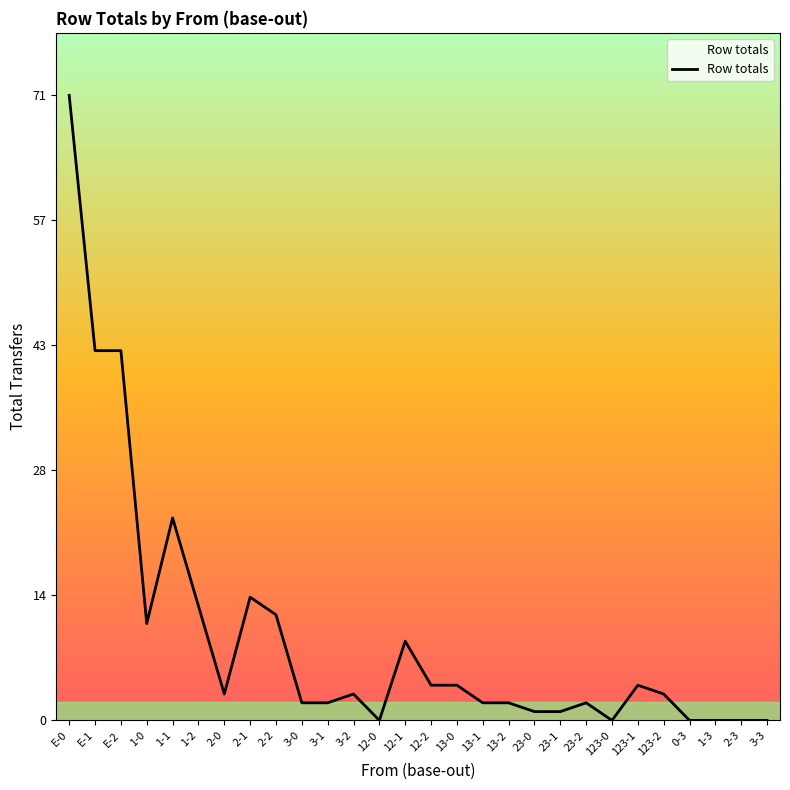

Between 123-2 and 2-3, which is larger?

123-2